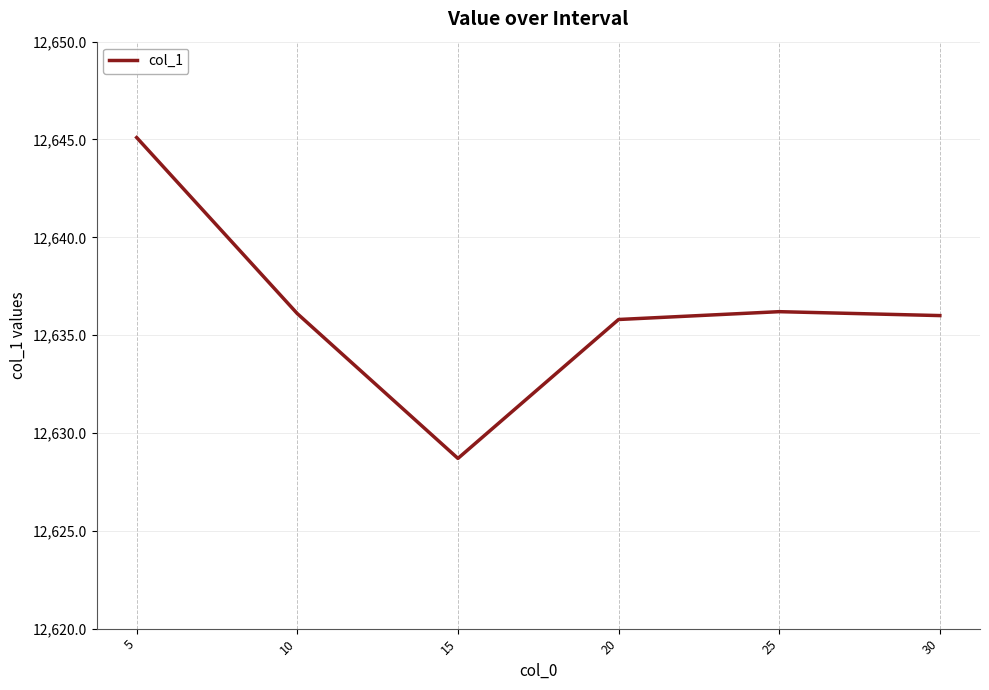

How many series are shown in this chart?

1